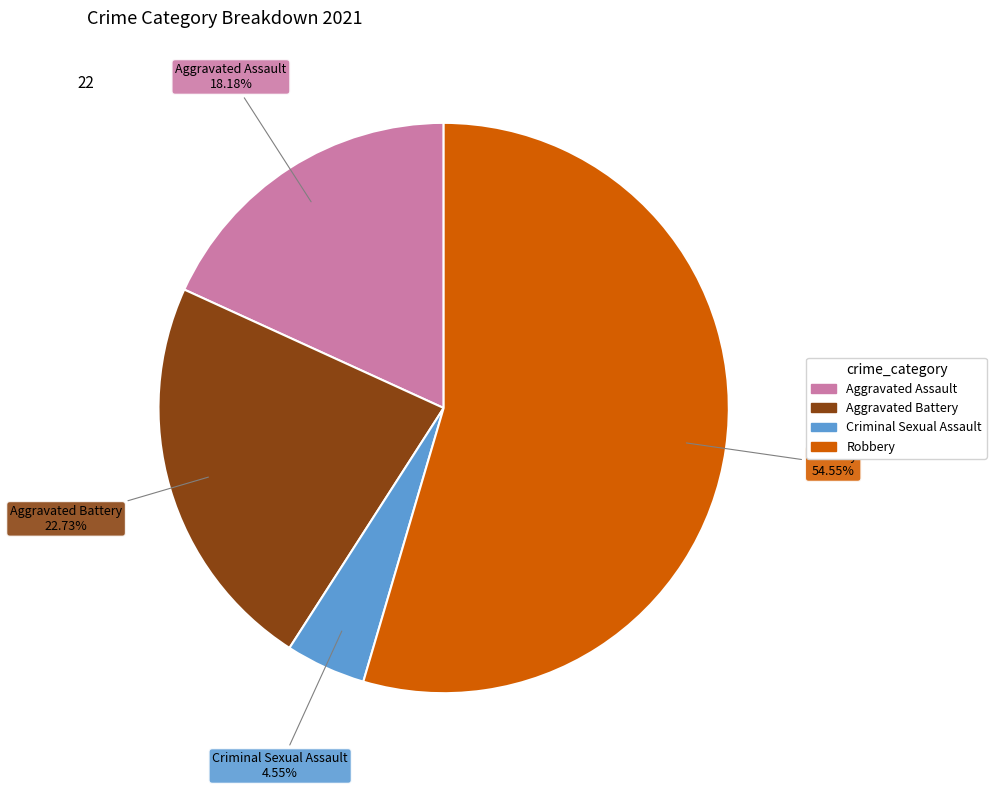

What is the largest slice in the pie chart?

Robbery